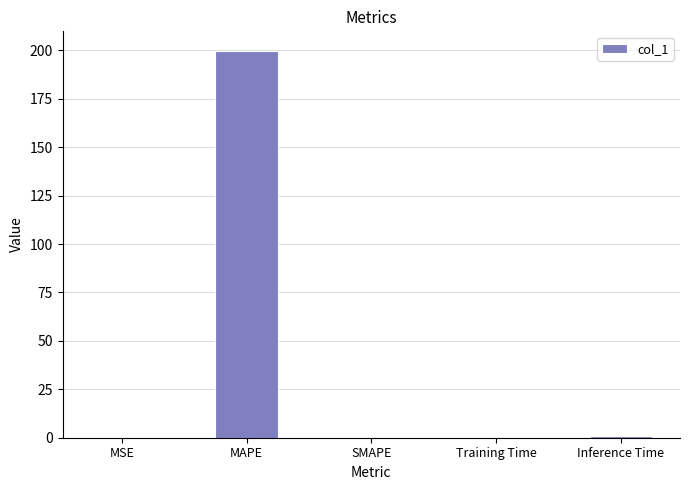

Are the bars horizontal?

No